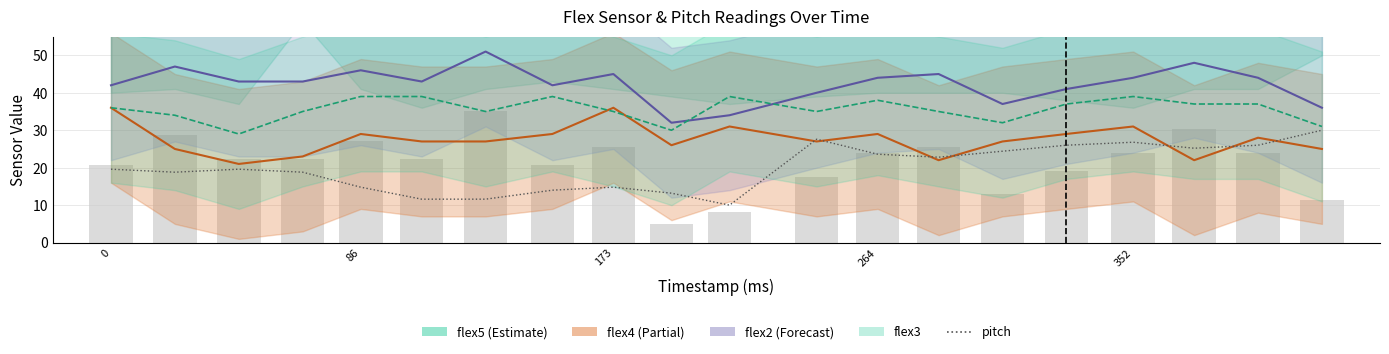

How many values in the pitch series exceed 19?

11